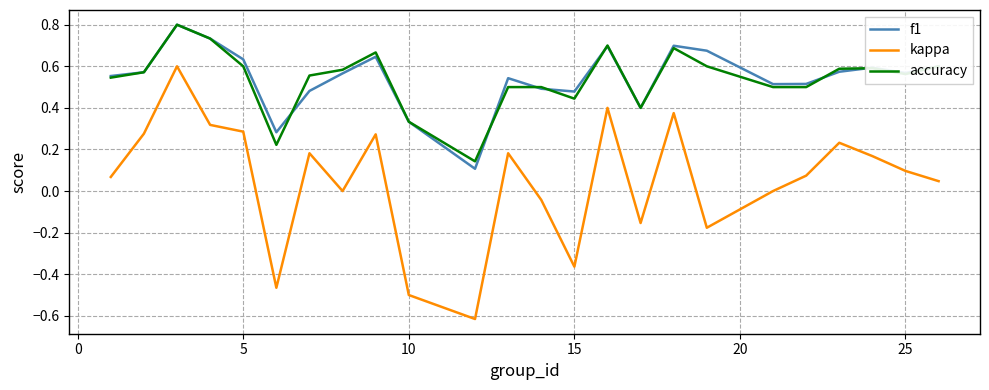

True or false: accuracy and kappa cross at least once.

False